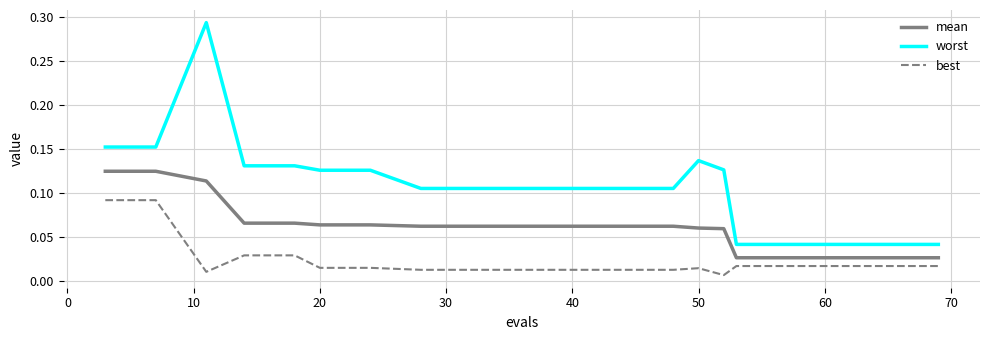

True or false: worst and mean cross at least once.

False